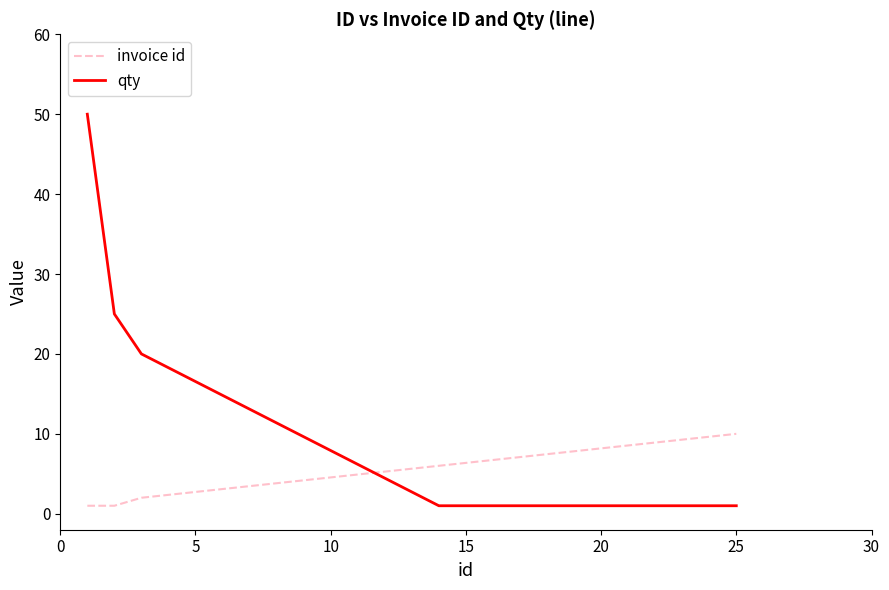

What is the greatest value displayed?

50